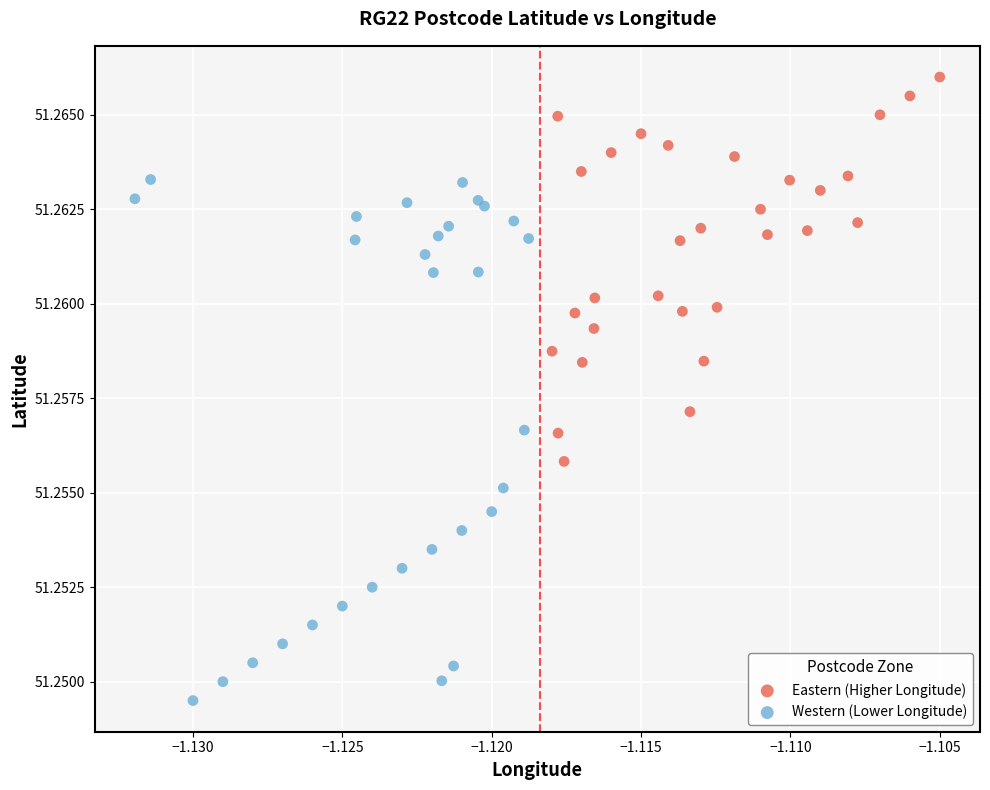

Which series has the largest Y range (max minus min)?

Western (Lower Longitude)